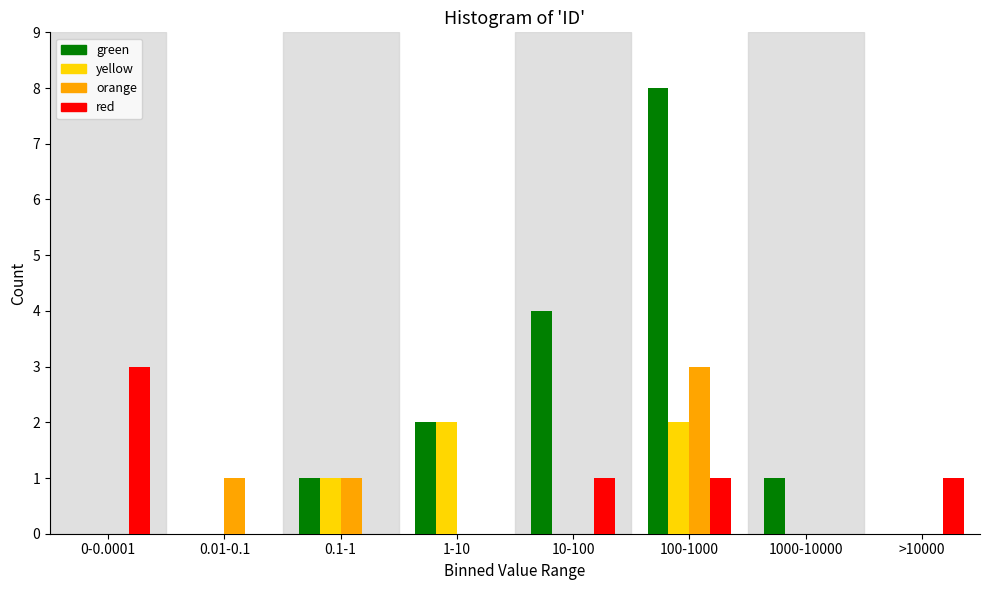

Which series changed the most between 0-0.0001 and 0.1-1?

red